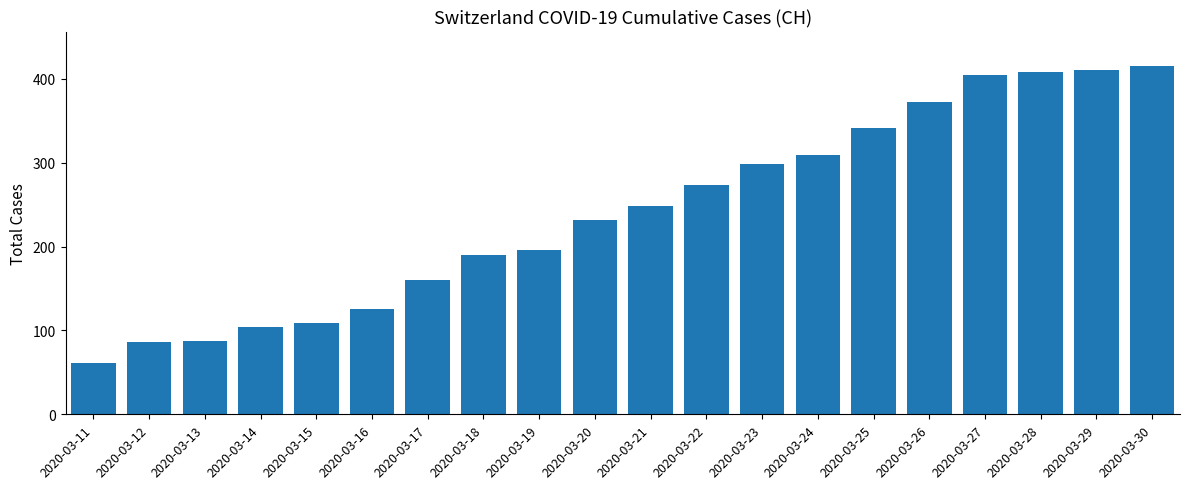

Between 2020-03-19 and 2020-03-28, which is larger?

2020-03-28